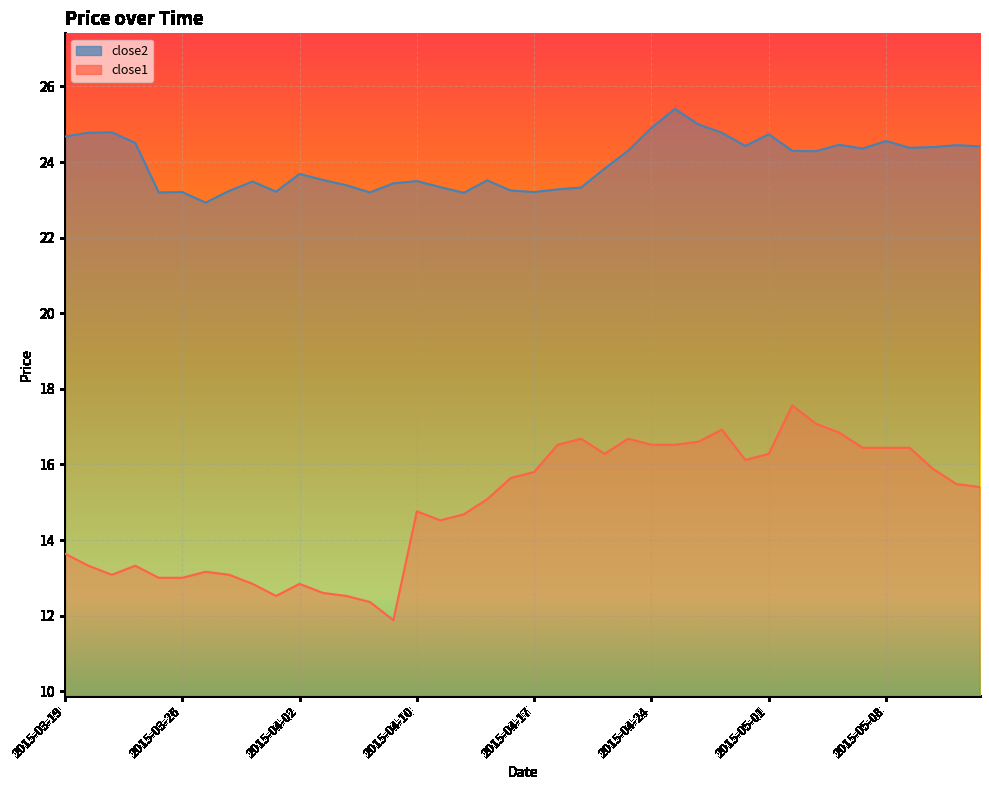

How many series are shown in this chart?

2